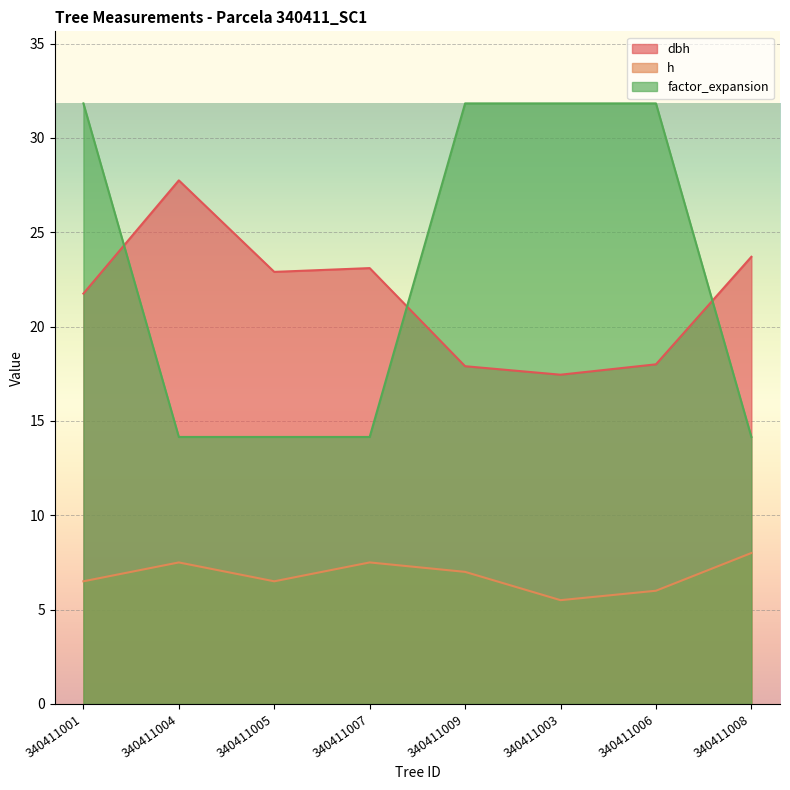

True or false: dbh has more than 0 interior local peaks.

True